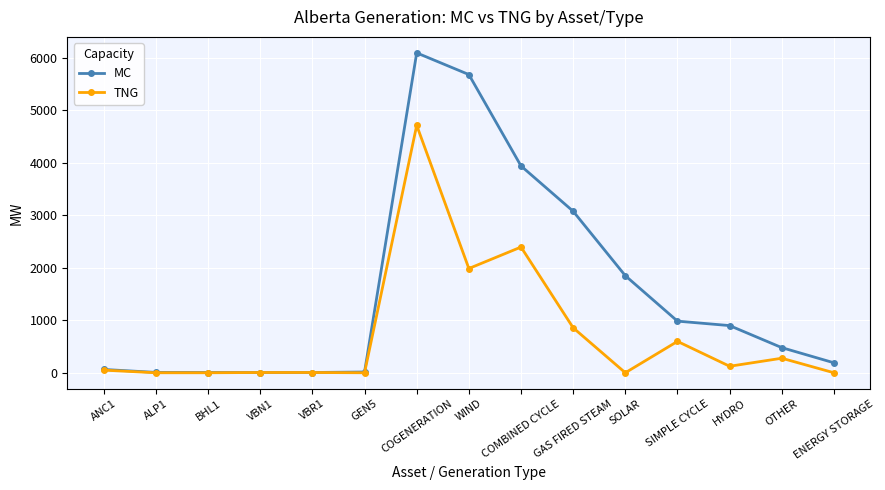

Which series has the largest range (max minus min)?

MC